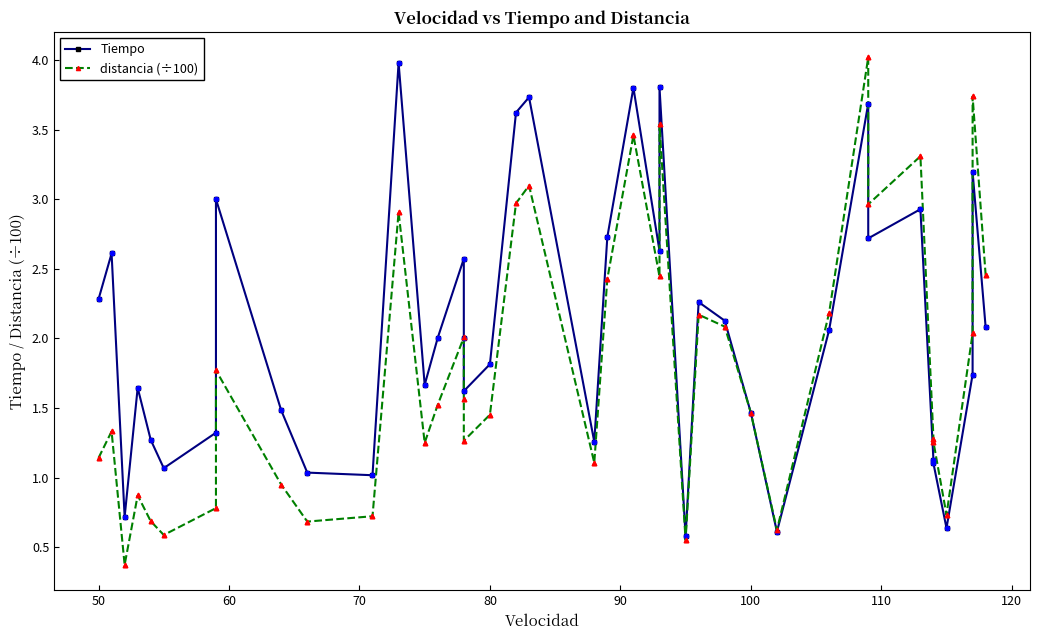

Which series contains the highest Y value?

distancia (÷100)